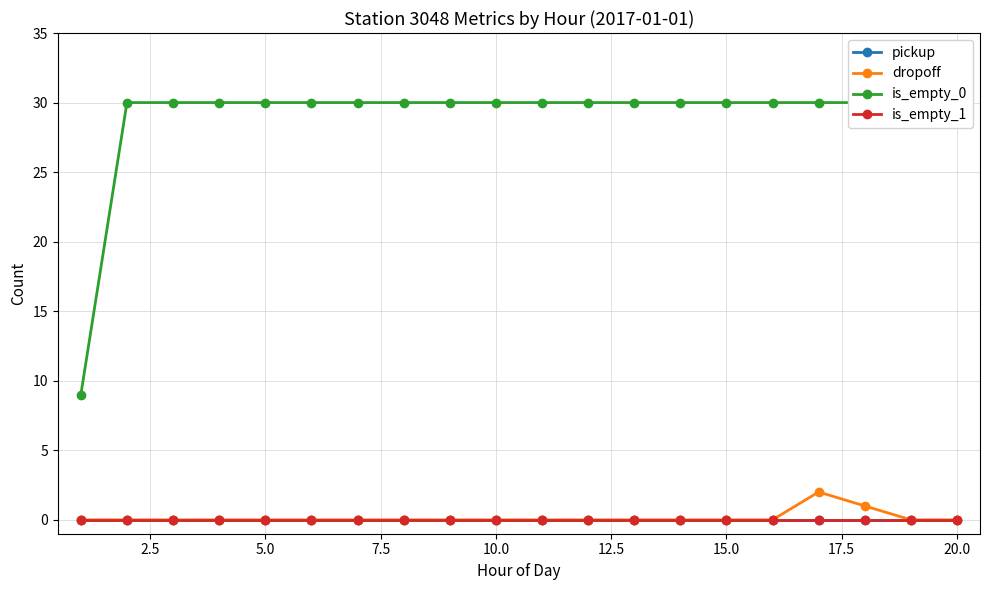

Is the value of dropoff at 5.0 greater than the value of is_empty_1 at 10?

No